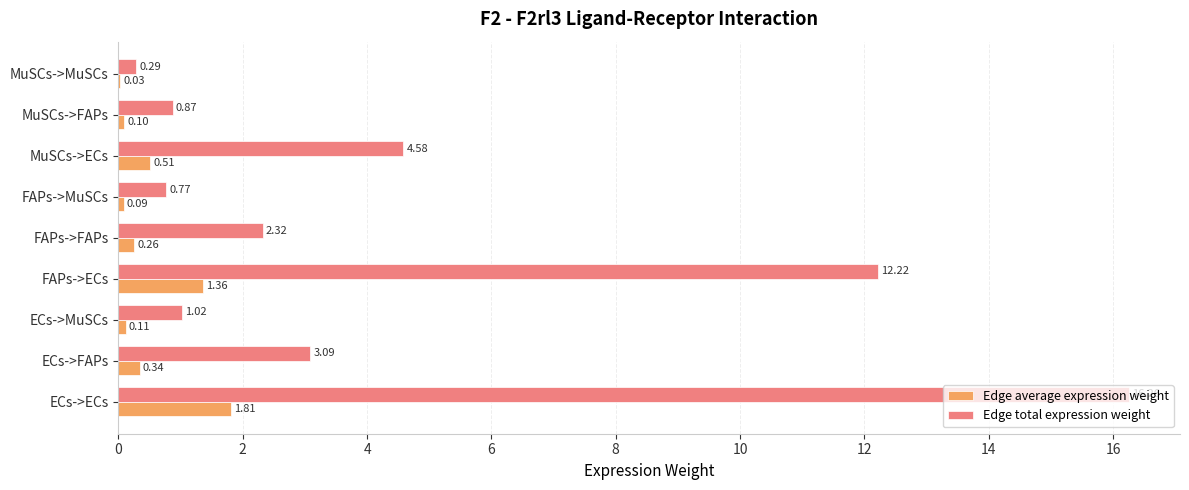

At which label is Edge total expression weight closest to 8?

MuSCs->ECs